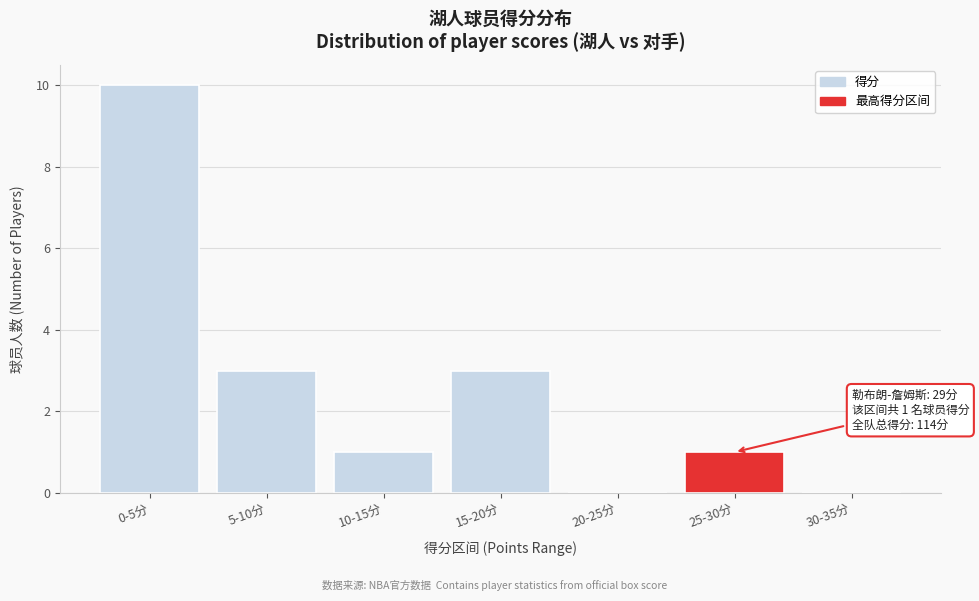

Reading right to left, transcribe all the data shown in this chart.

30-35分=0	25-30分=1	20-25分=0	15-20分=3	10-15分=1	5-10分=3	0-5分=10